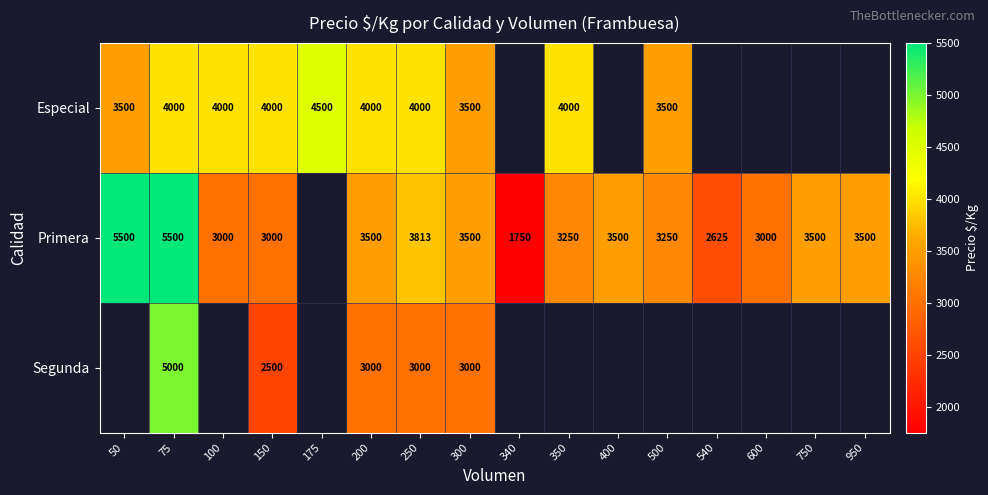

True or false: Primera has a value of 4004 at 150.

False